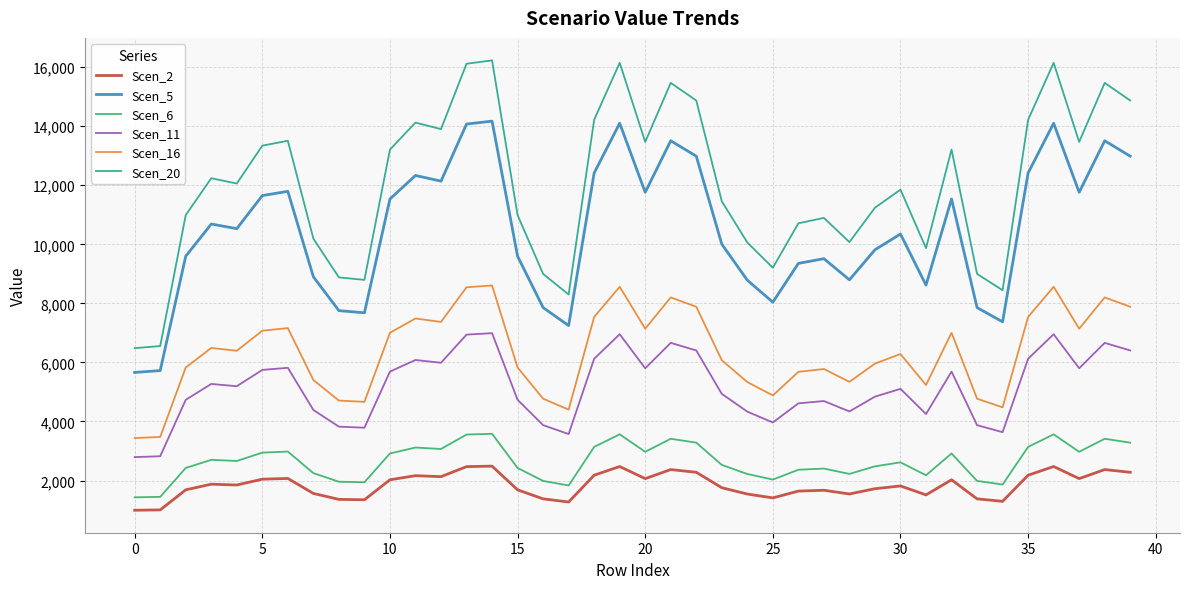

True or false: Scen_16 and Scen_11 intersect in this chart.

False